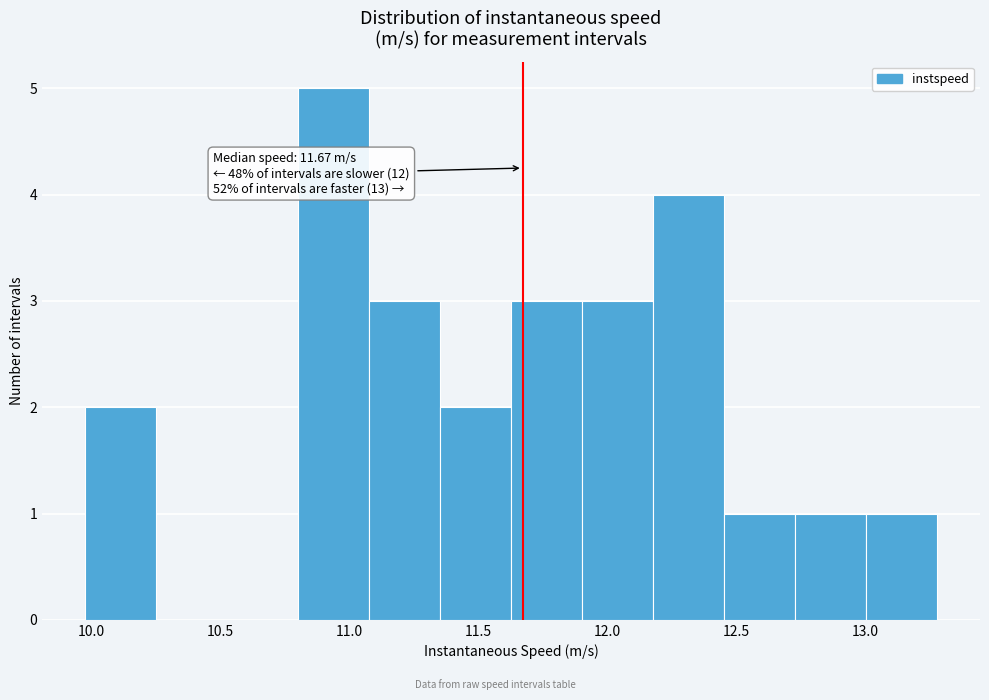

Which range on the x-axis has the tallest bar?

10.80 to 11.10